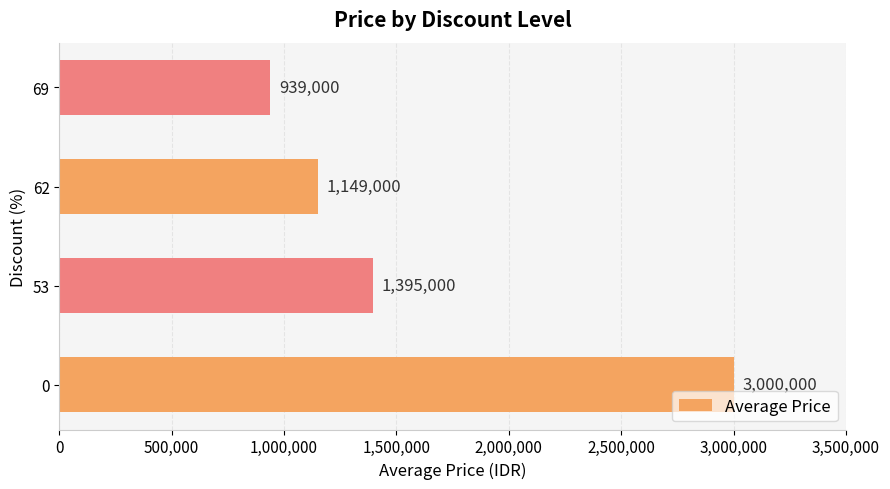

What is the change in value from 0 to 69?

-2061000